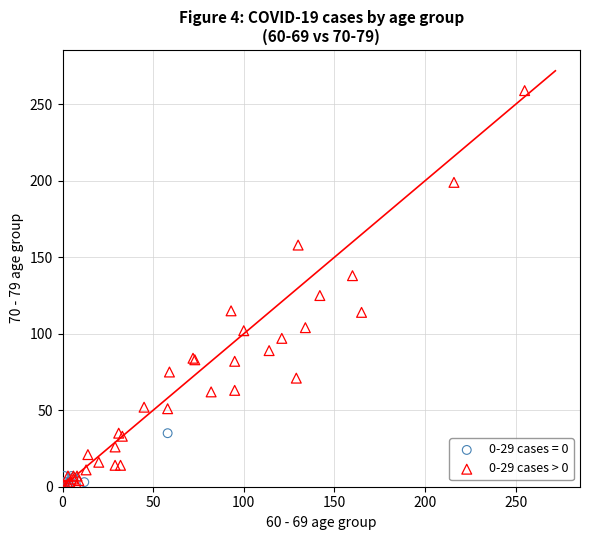

Which series reaches the maximum Y coordinate?

0-29 cases > 0